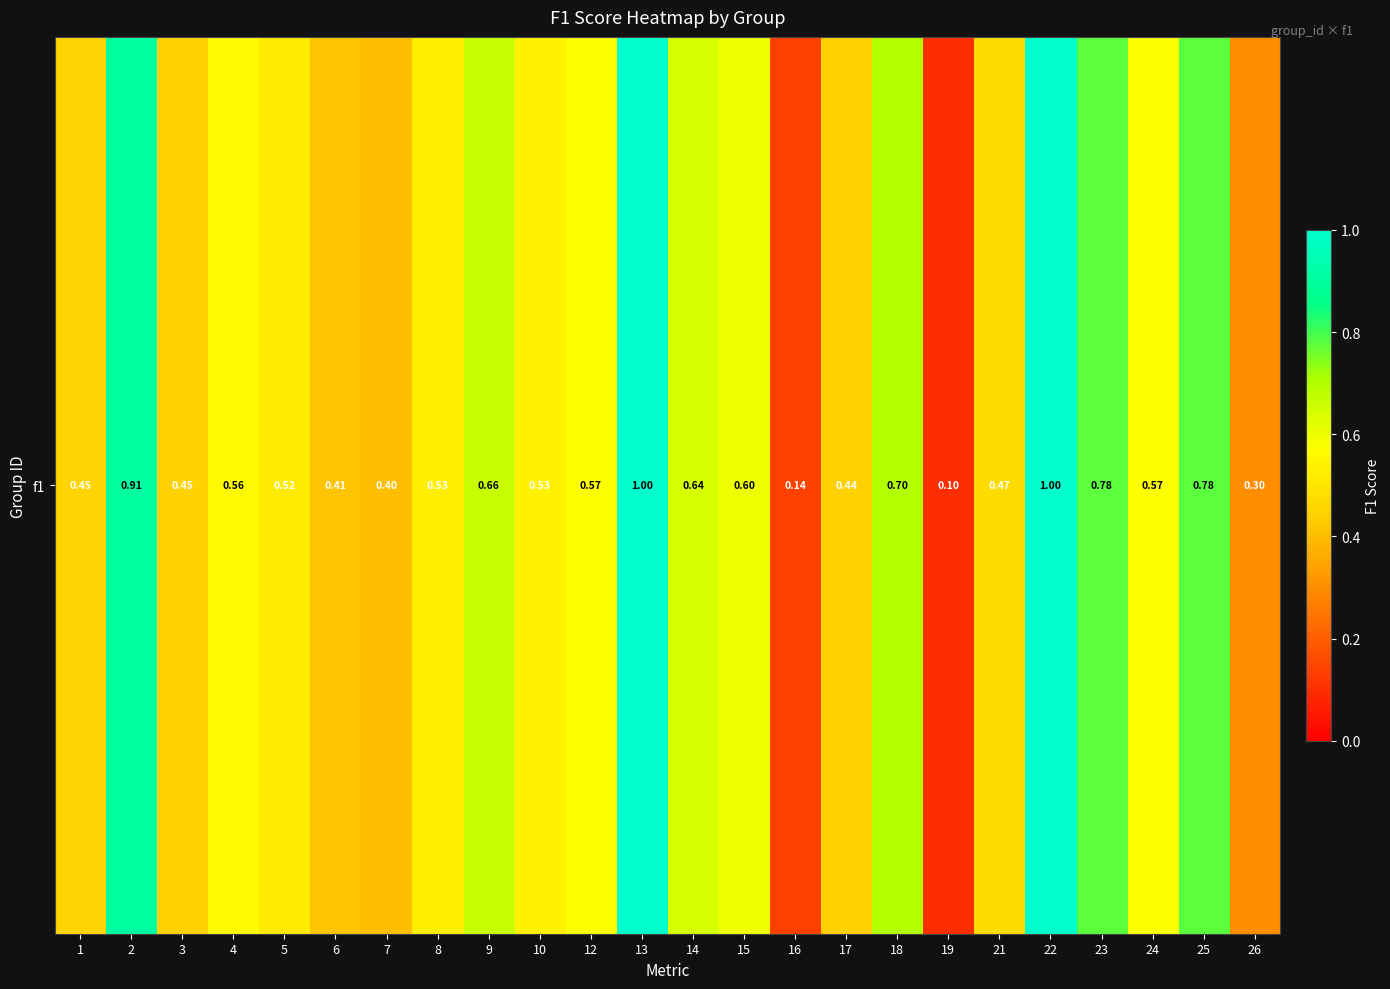

Count the values in the range 0 to 1.

24